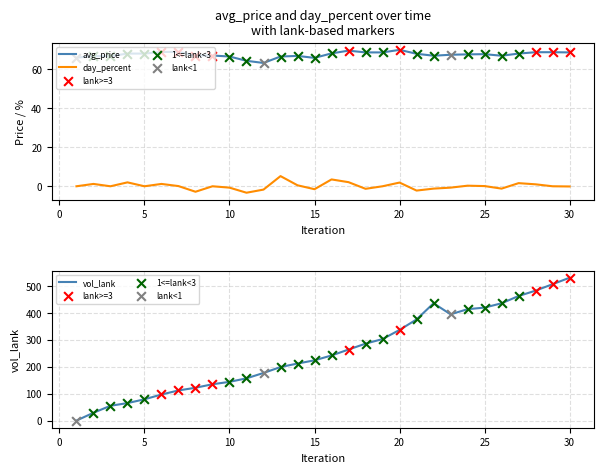

Which series has the largest total across all categories?

vol_lank